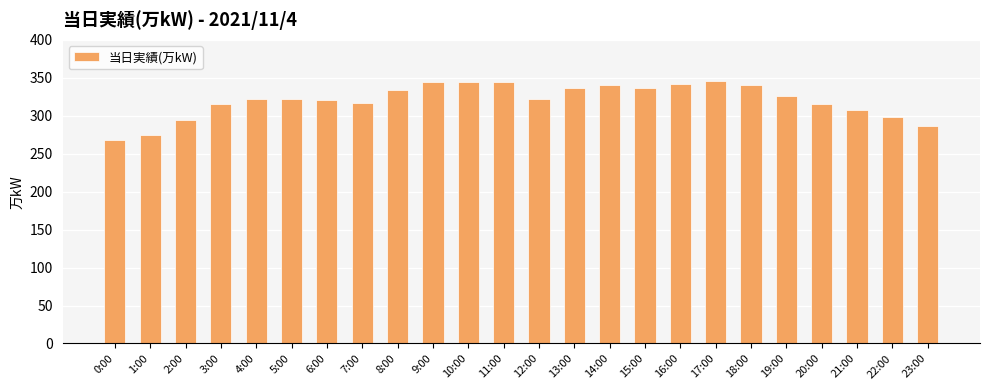

What is the smallest value displayed?

268